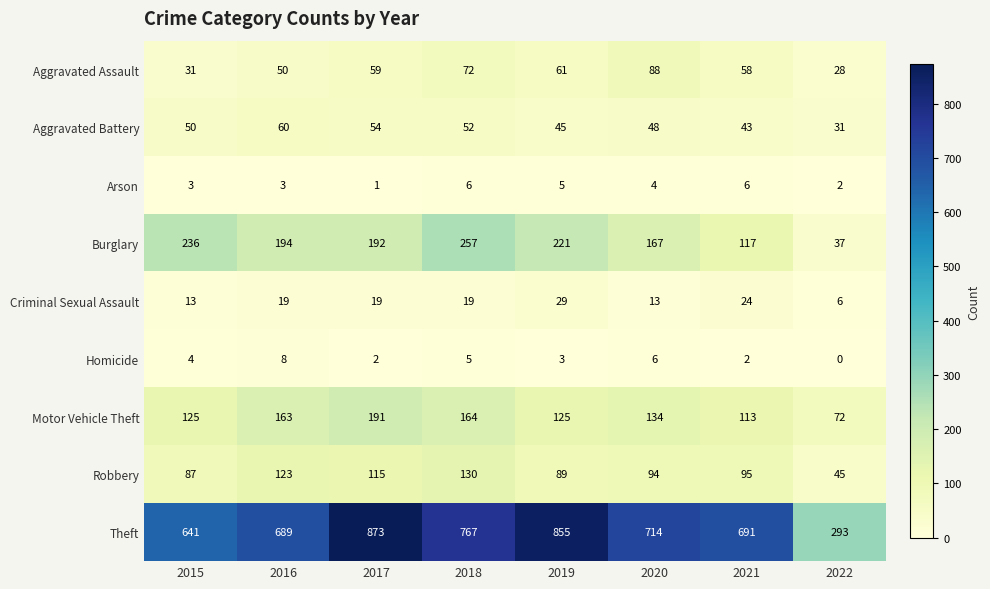

What is the total value across all series at 2015?

1190